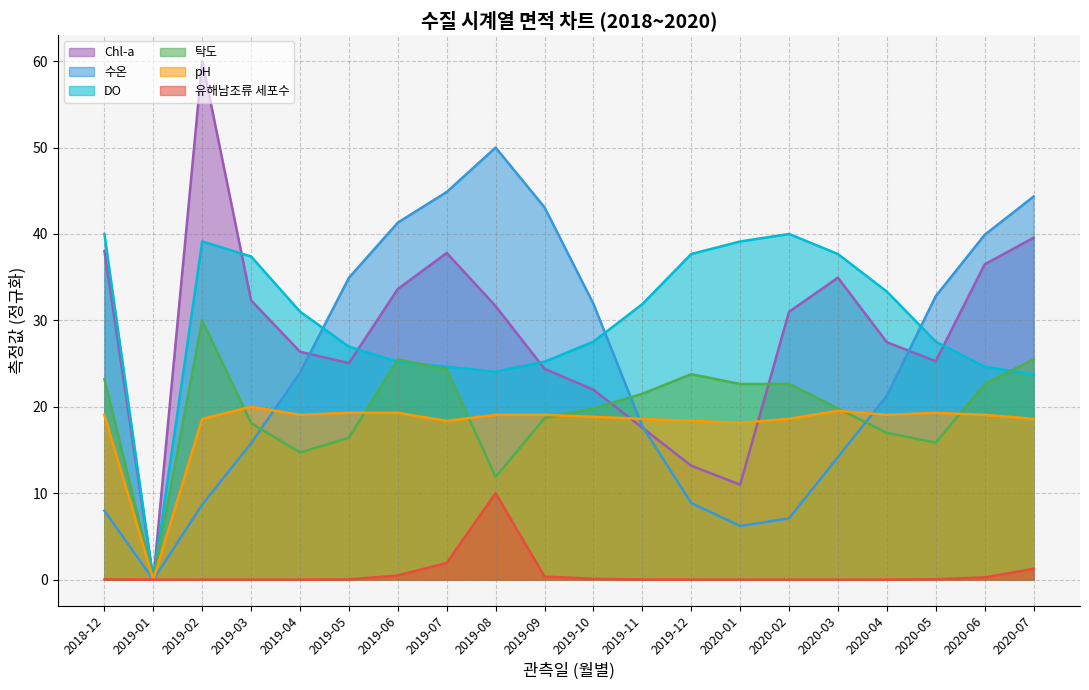

What is the difference between the maximum and second lowest values in the DO series?

16.2